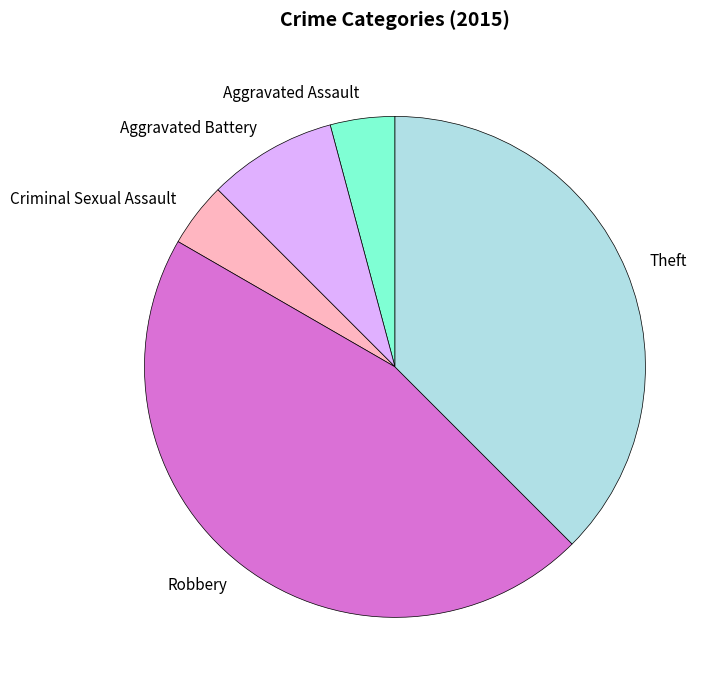

Combined, do Aggravated Assault and Aggravated Battery account for over 50%?

No